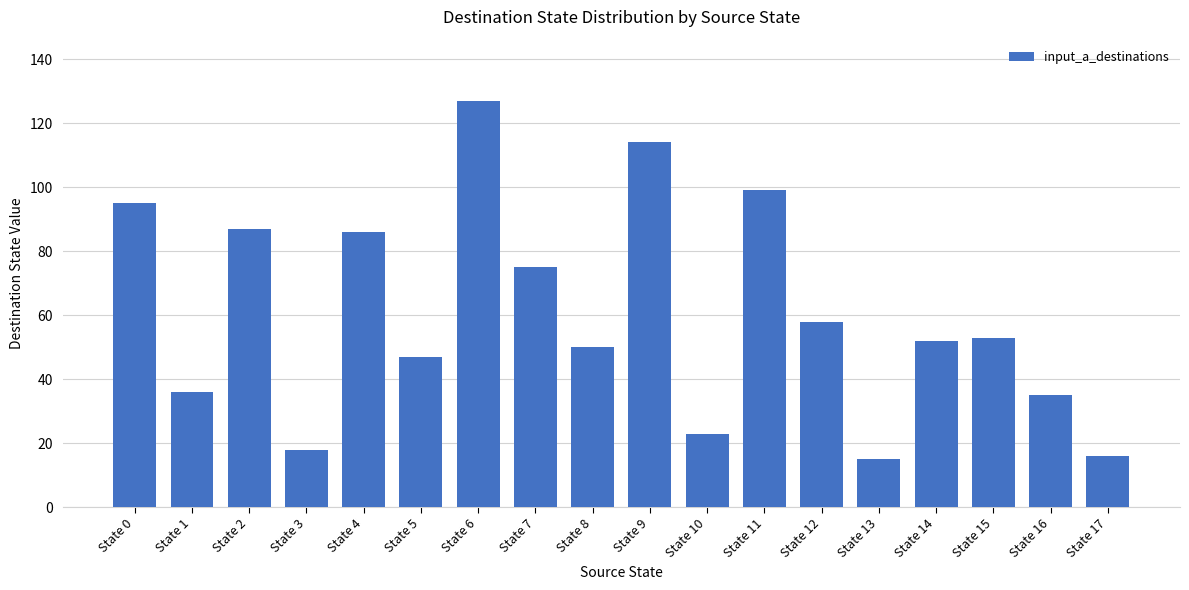

What is the change in value from State 0 to State 10?

-72